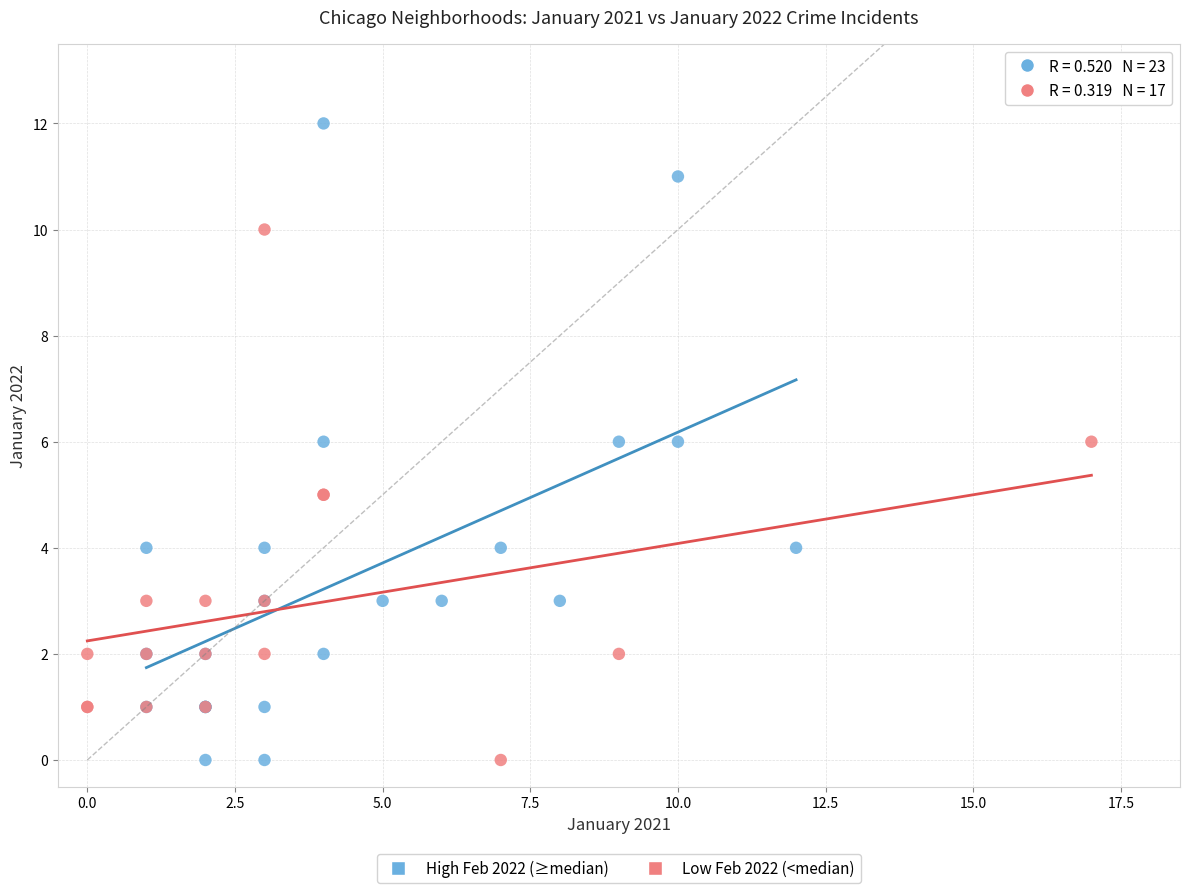

Which series reaches the maximum Y coordinate?

High Feb 2022 (≥median)